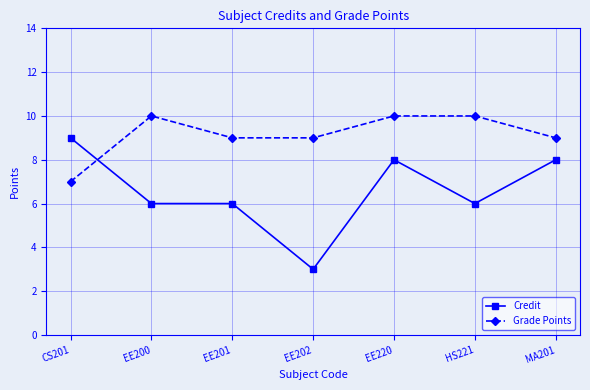

What is the label of the 6th point from the right?

EE200